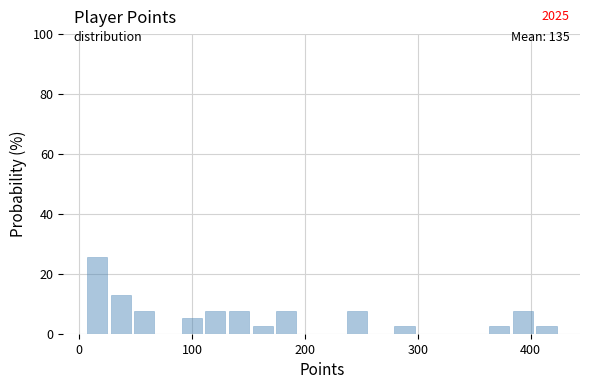

Around what value on the x-axis is the tallest bar? Give the approximate position of its centre, as read against the axis.

20